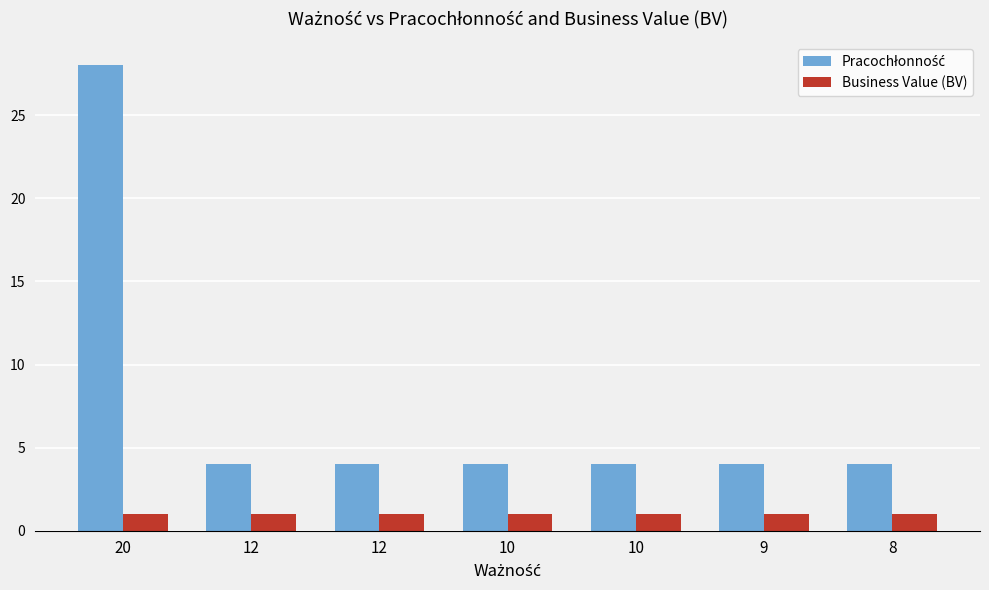

True or false: Pracochłonność has a value of 28 at 20.

True